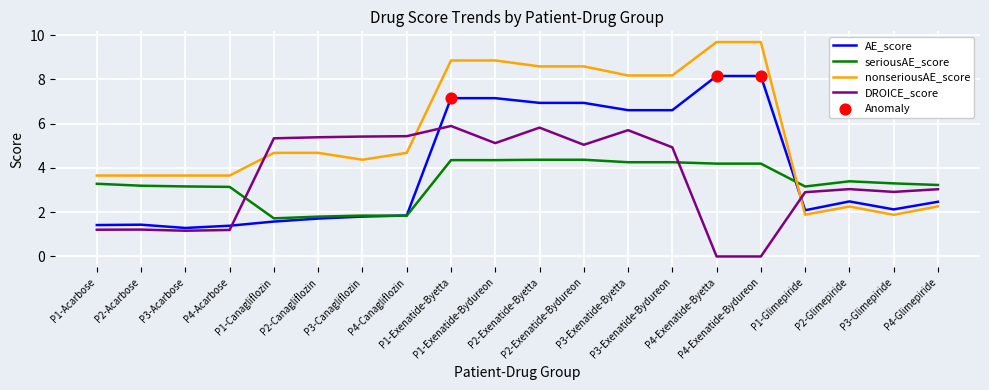

Which series has the widest spread of values?

nonseriousAE_score